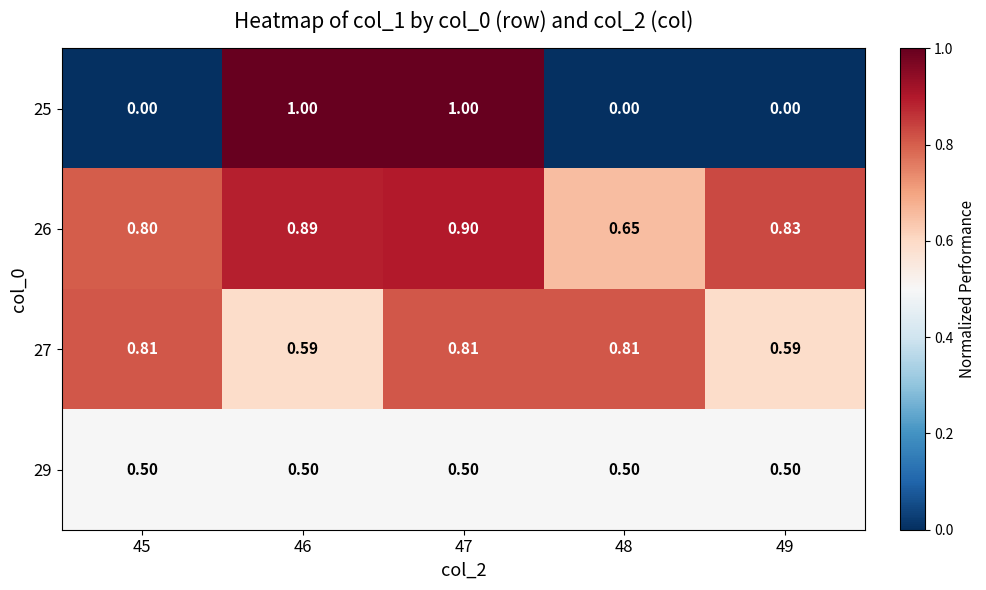

Is the value of 25 at 49 greater than the value of 26 at 45?

No